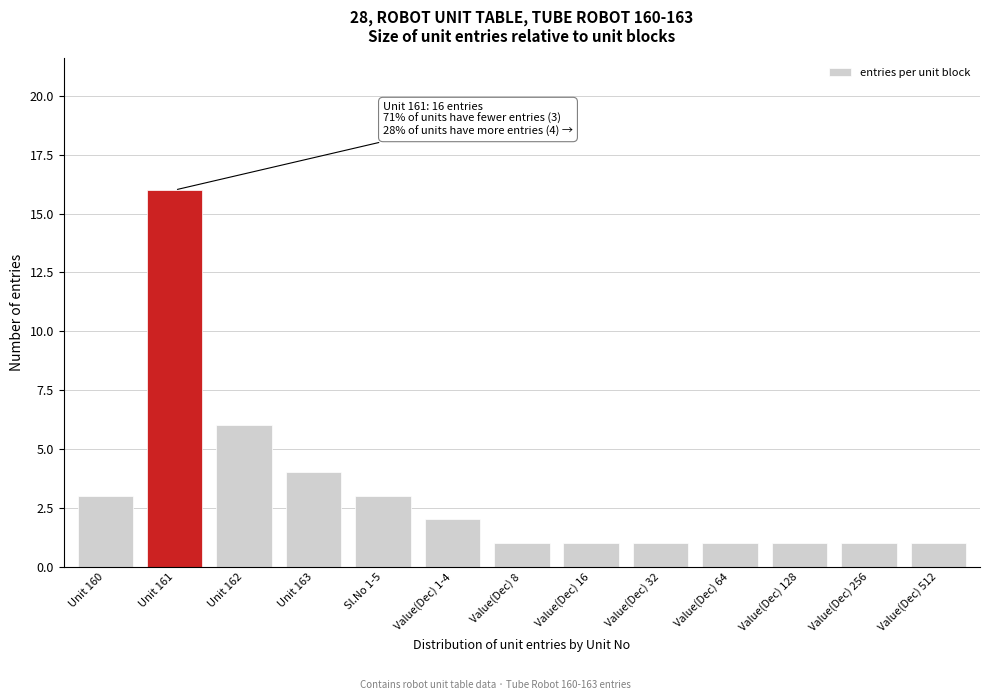

Reading right to left, list all the values displayed in this chart.

Value(Dec) 512=1	Value(Dec) 256=1	Value(Dec) 128=1	Value(Dec) 64=1	Value(Dec) 32=1	Value(Dec) 16=1	Value(Dec) 8=1	Value(Dec) 1-4=2	Sl.No 1-5=3	Unit 163=4	Unit 162=6	Unit 161=16	Unit 160=3